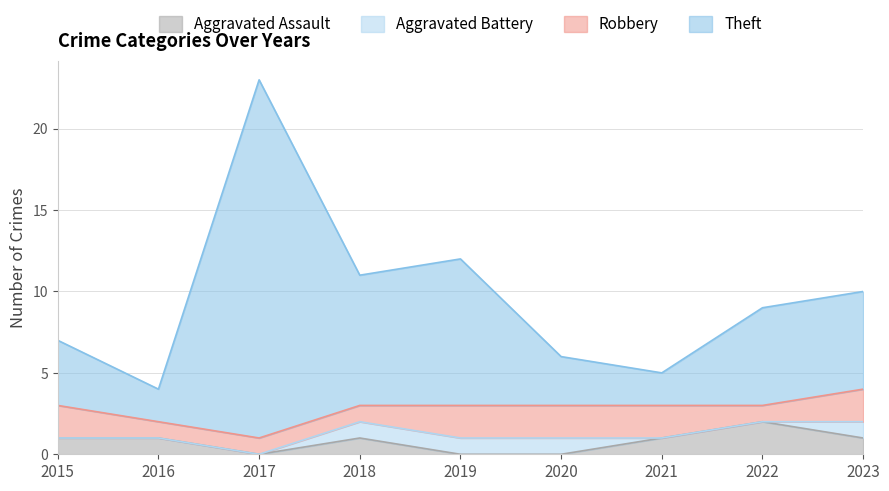

Which series changed the most between 2020 and 2022?

Theft